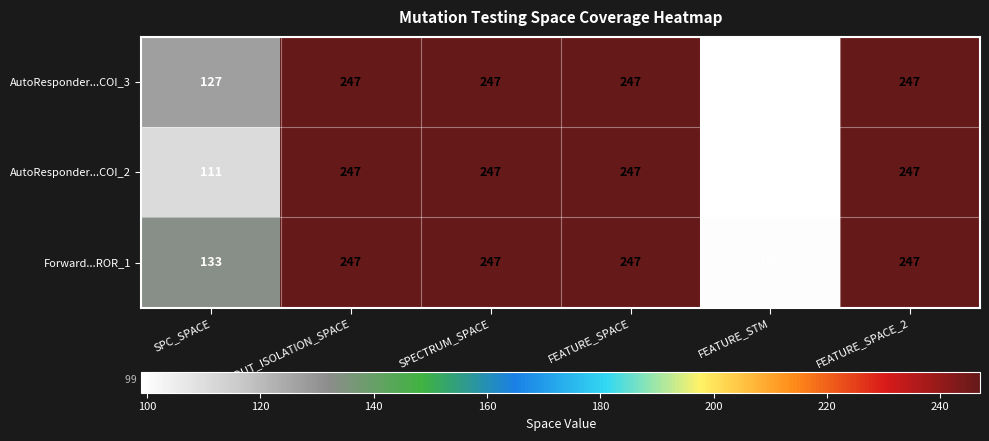

What is the sum of all AutoResponder...COI_2 values?

1198